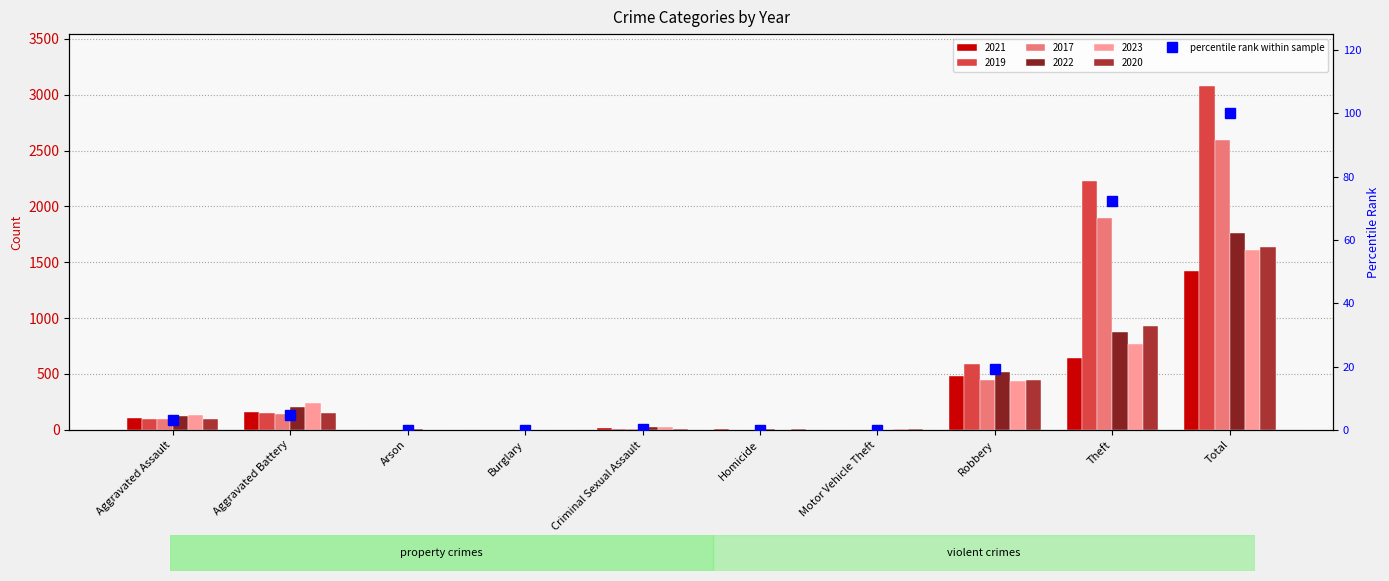

What is the average value?

20.0